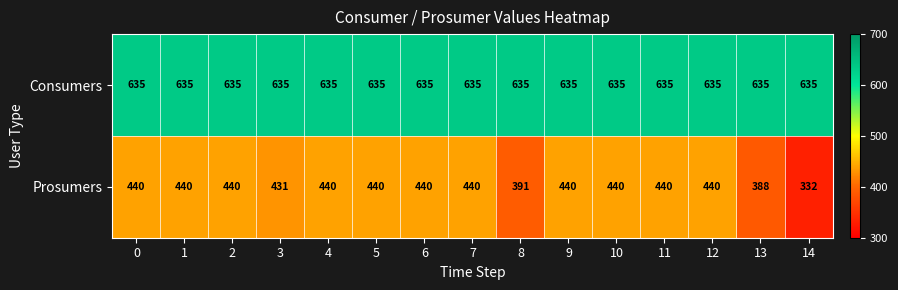

Which series has the widest spread of values?

Prosumers